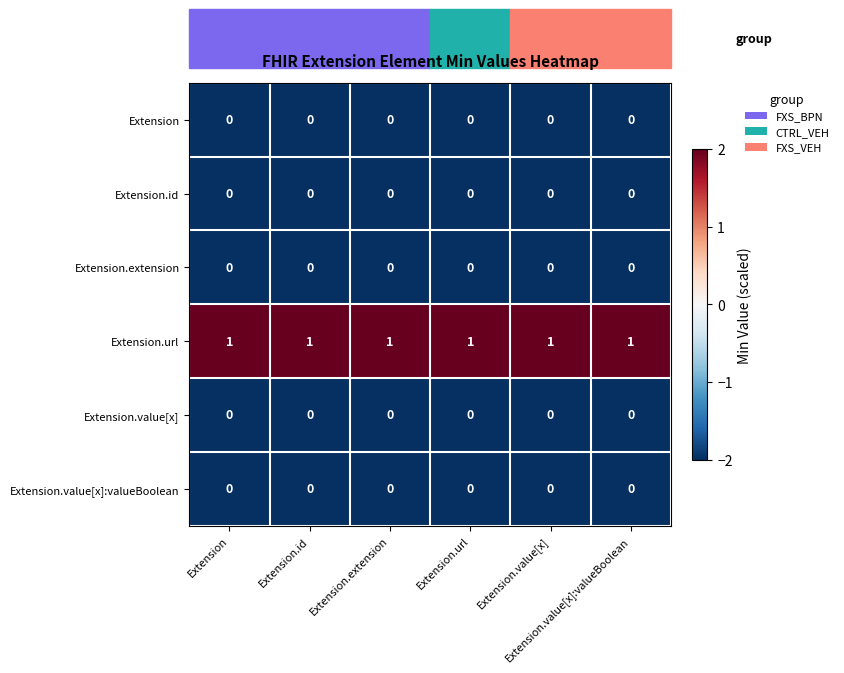

At how many categories does at least one series exceed 0?

6